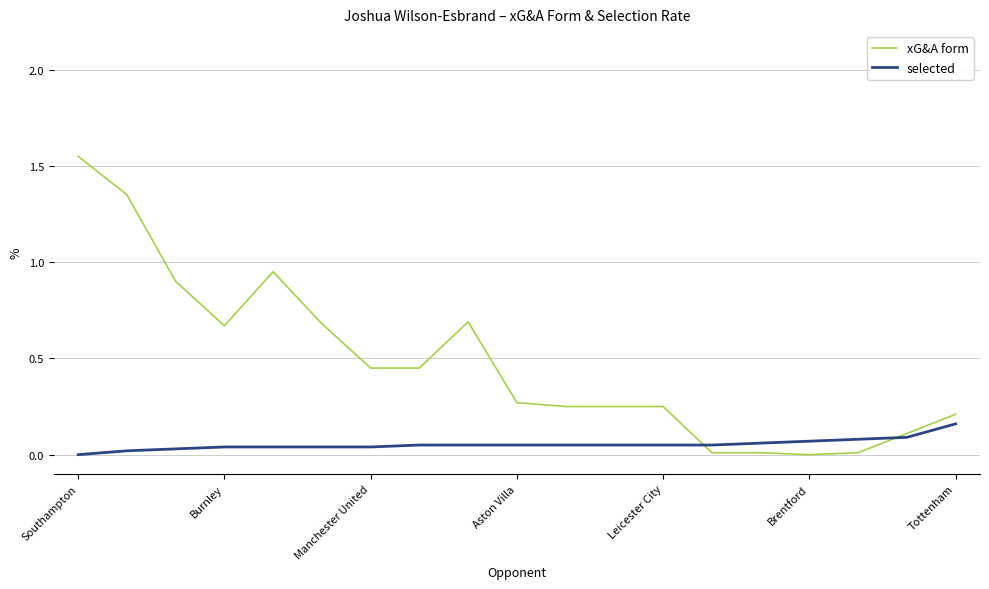

List the series in order of their peak value, lowest first.

selected, xG&A form